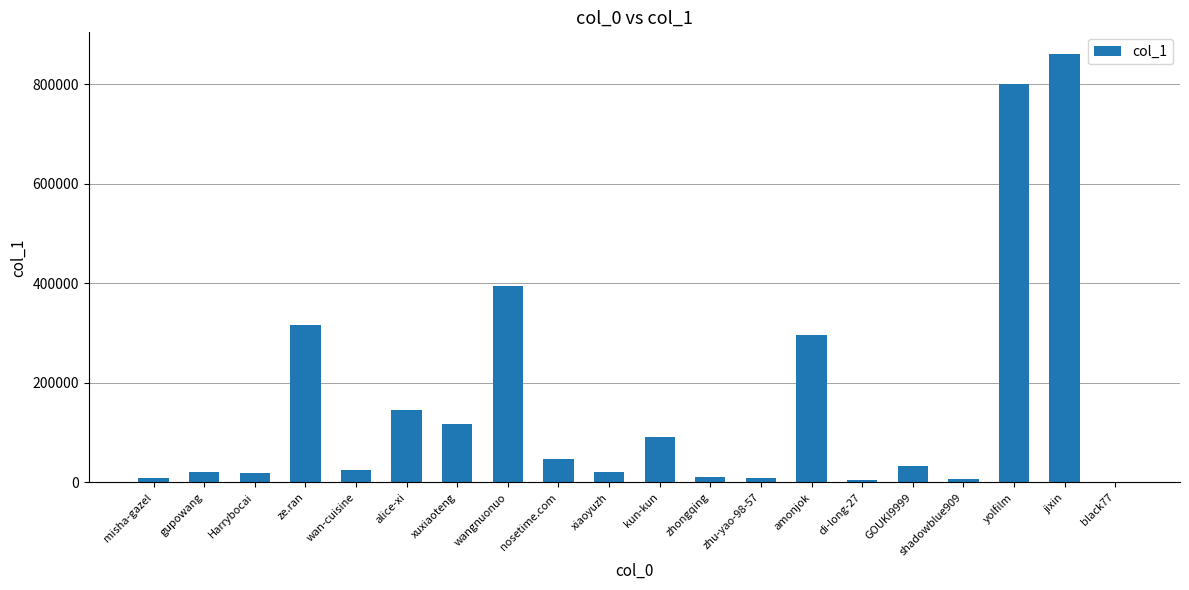

True or false: the data shows 315935 at ze.ran.

True